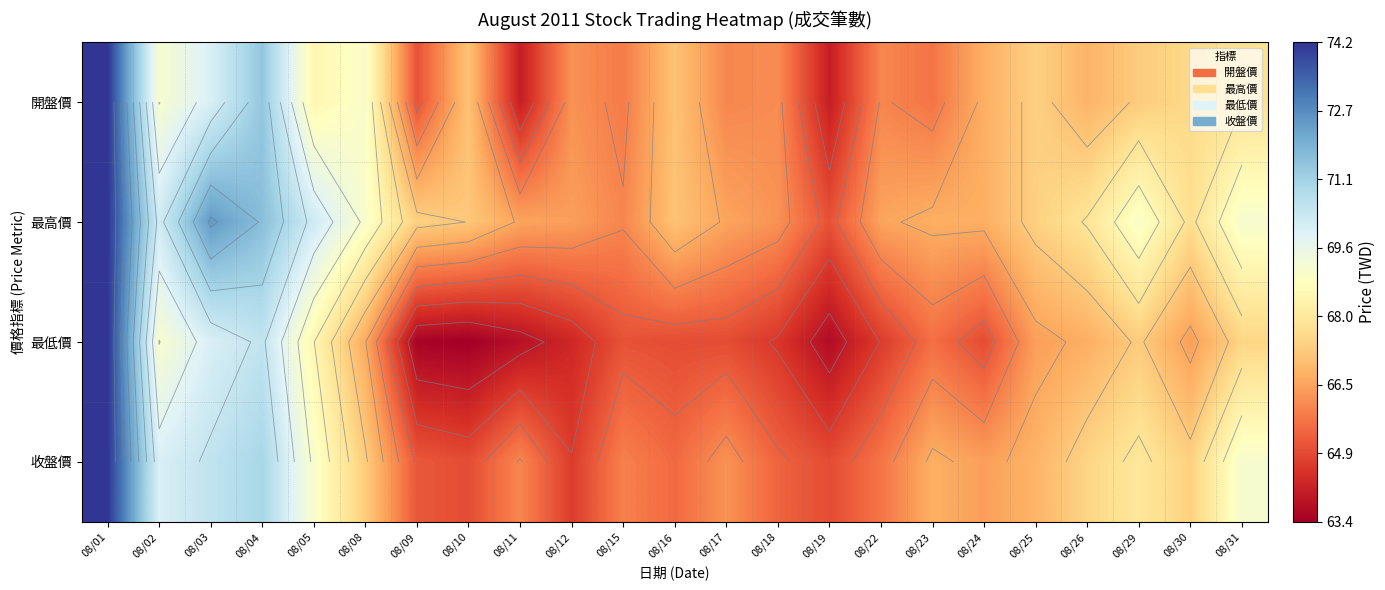

At 08/10, list the series in order from smallest to largest.

最低價, 收盤價, 開盤價, 最高價